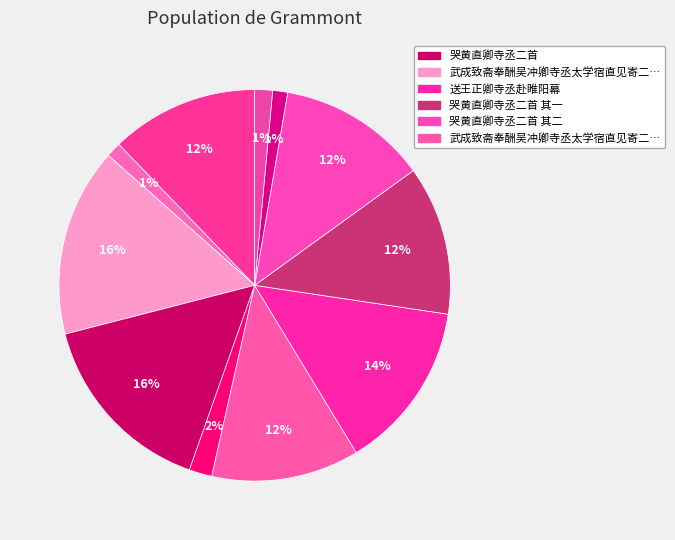

How many segments does this pie chart have?

11